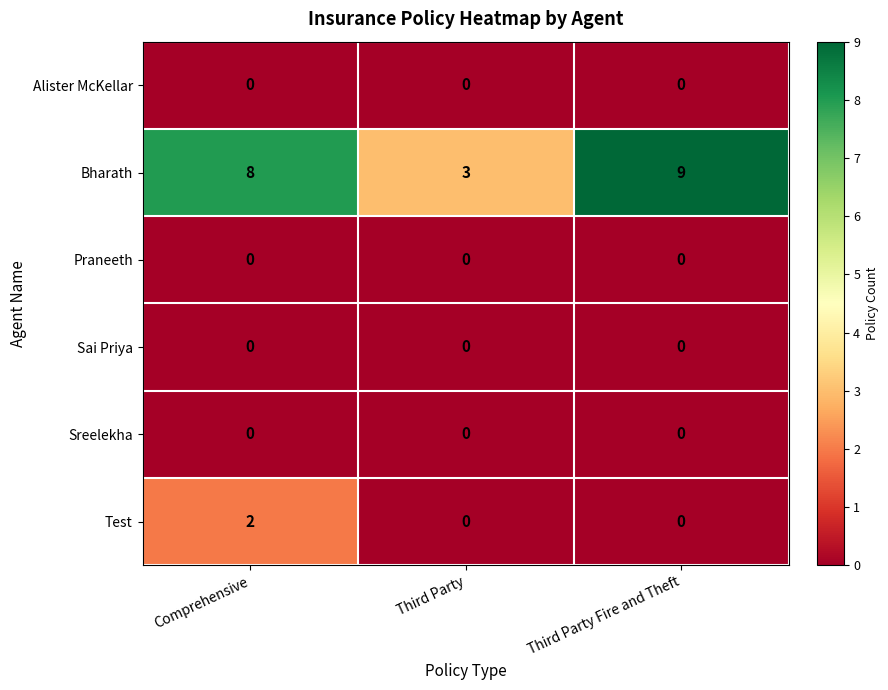

Rank the categories by Bharath value from lowest to highest.

Third Party, Comprehensive, Third Party Fire and Theft